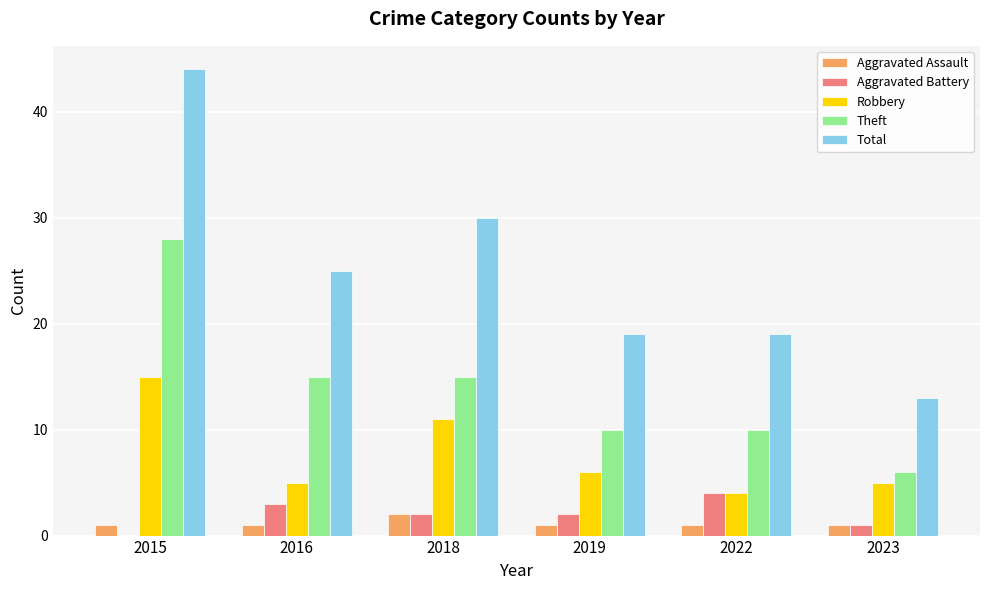

Is it true that Theft equals 11 at 2023?

False